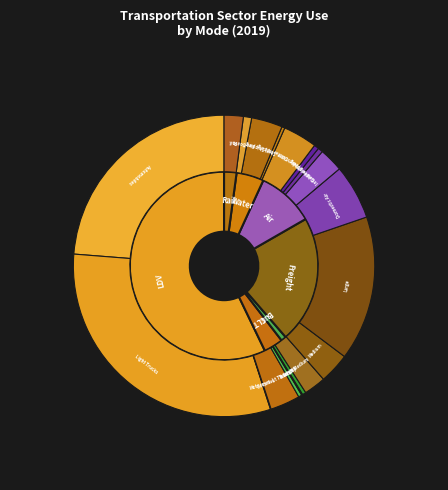

Which slice is the largest?

Light-Duty Vehicles